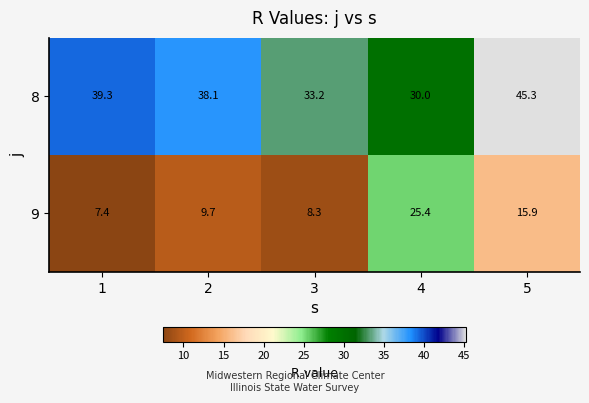

The value of 8 at 2 is 24.4. True or false?

False